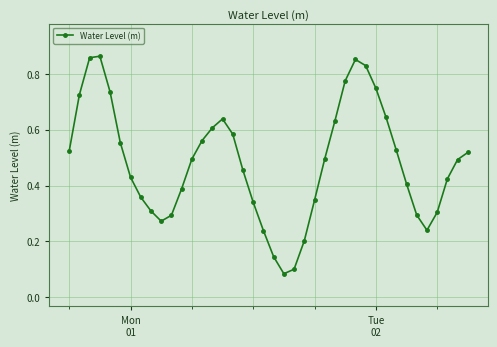

How many values are between 0 and 1?

40